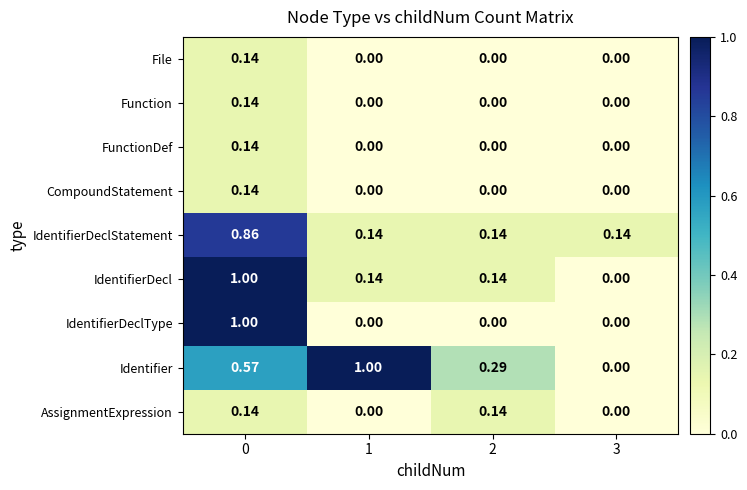

Is the value of IdentifierDeclType at 2 greater than the value of File at 2?

No